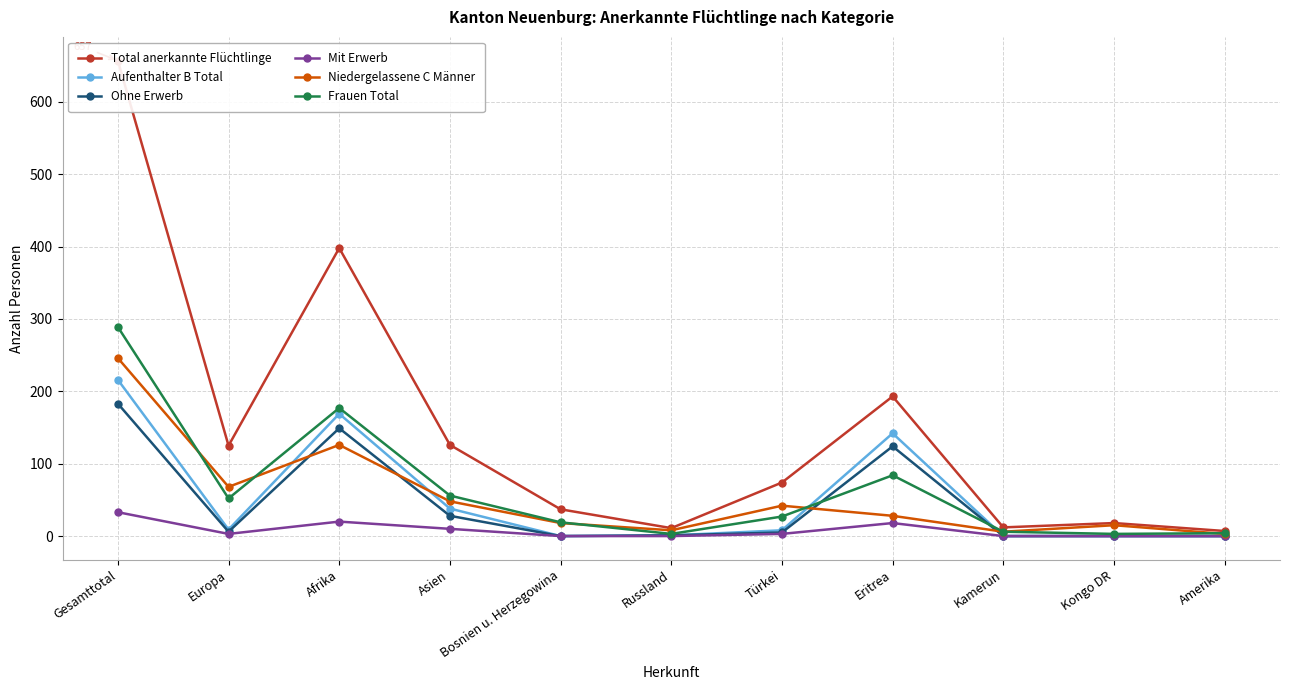

Reading right to left, extract all data points from this chart.

Total anerkannte Flüchtlinge: 7	18	12	193	74	11	37	126	398	125	657
Aufenthalter B Total: 0	0	0	142	8	1	0	38	169	9	216
Ohne Erwerb: 0	0	0	124	5	1	0	28	149	6	183
Mit Erwerb: 0	0	0	18	3	0	0	10	20	3	33
Niedergelassene C Männer: 3	15	6	28	42	8	18	48	126	68	246
Frauen Total: 4	3	6	84	27	3	19	56	177	52	289